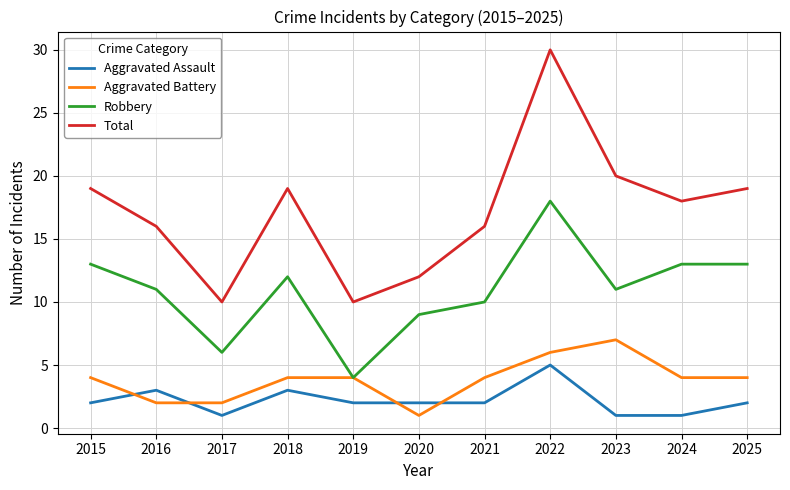

Does the chart have visible grid lines?

Yes